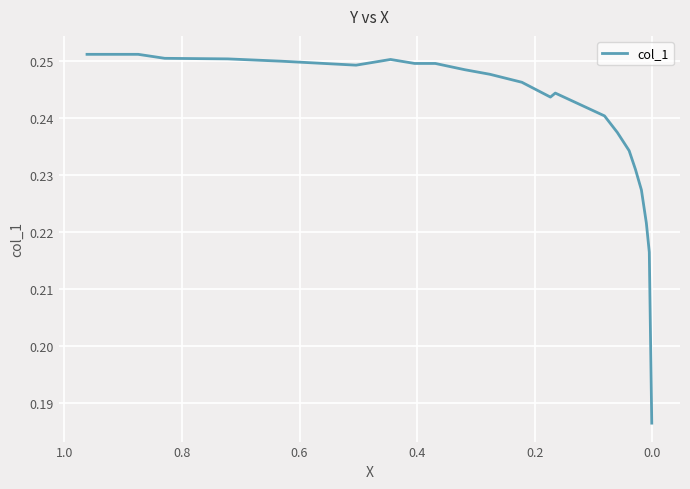

How many points are lower than both their immediate neighbors (excluding endpoints)?

2